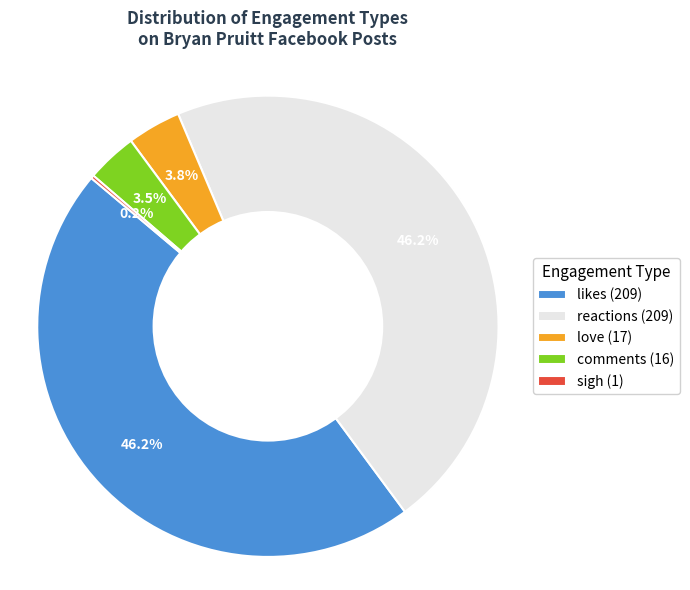

Between comments (16) and likes (209), which is larger?

likes (209)